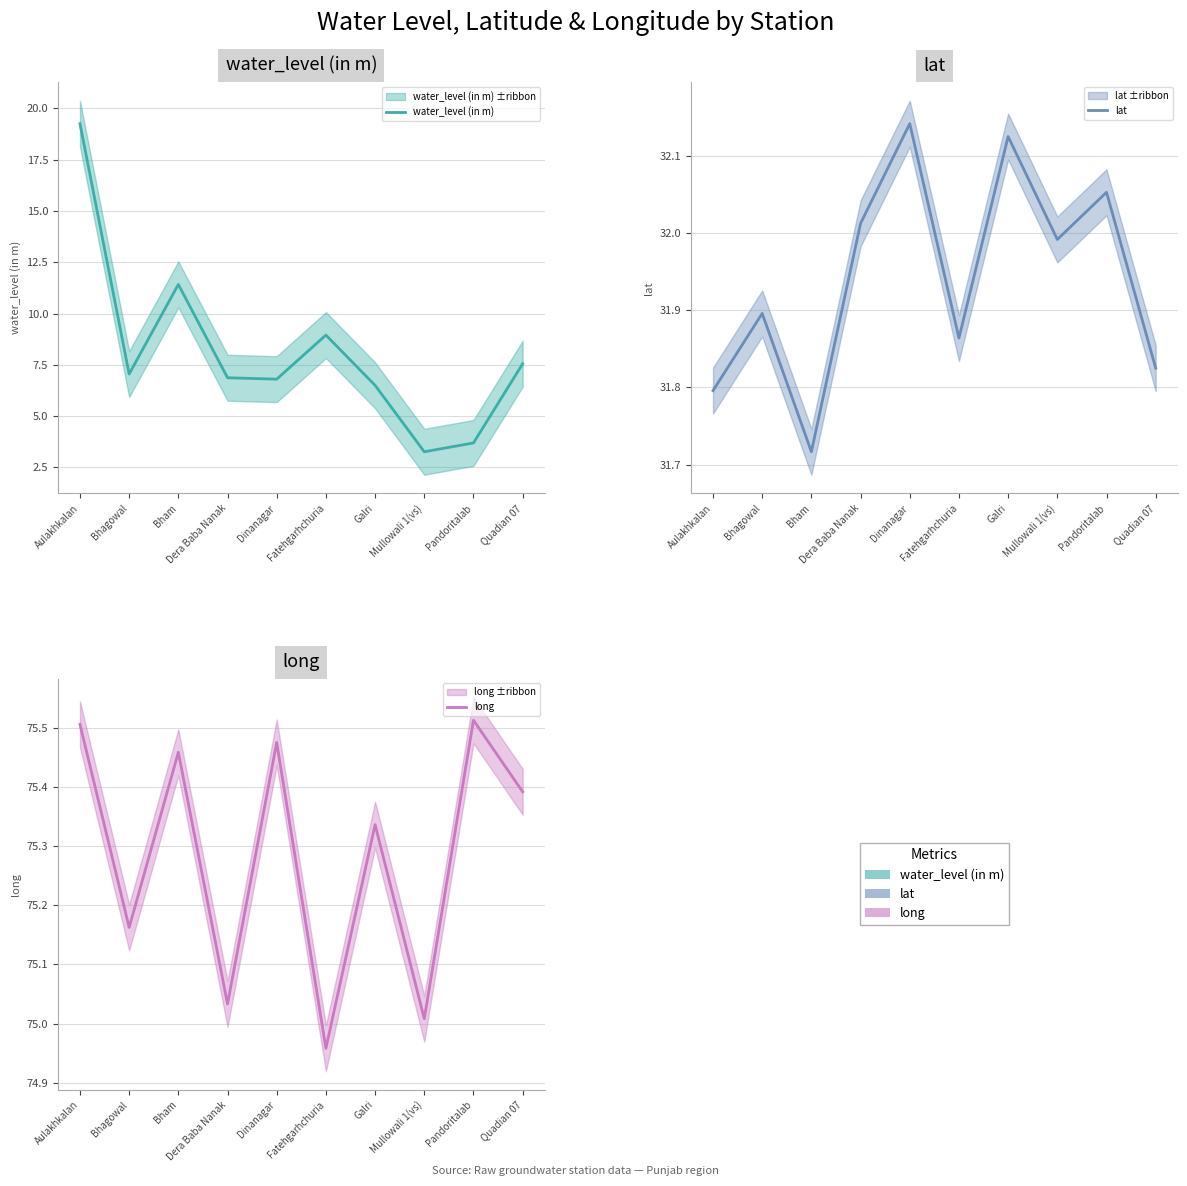

Rank the series by their average value, from lowest to highest.

water_level (in m) (median), lat (median), long (median)